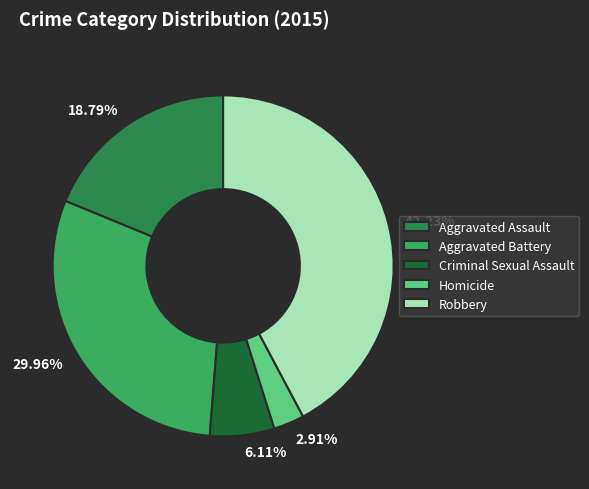

To the nearest percent, what portion does Homicide represent?

3%